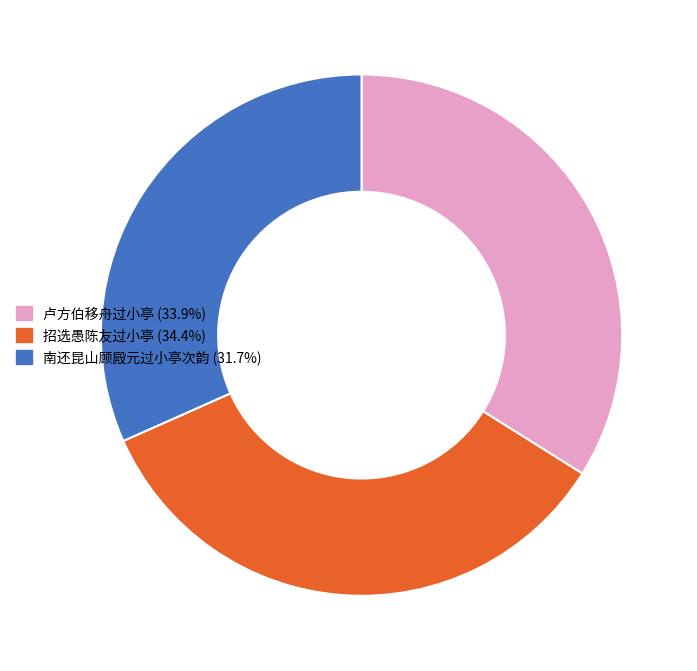

How many slices are in this pie chart?

3